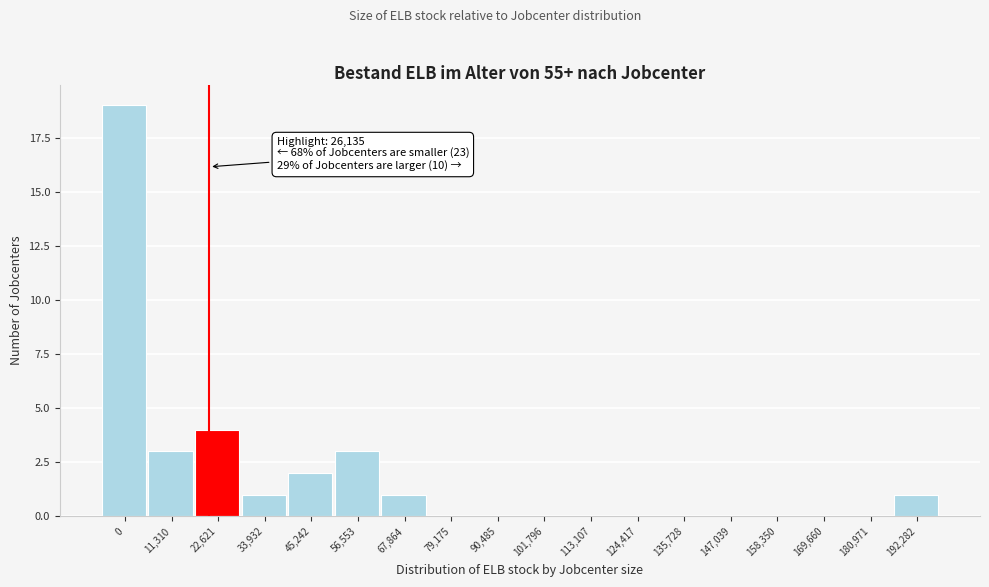

Reading left to right, transcribe all the data shown in this chart.

0=19	11,310=3	22,621=4	33,932=1	45,242=2	56,553=3	67,864=1	79,175=0	90,485=0	101,796=0	113,107=0	124,417=0	135,728=0	147,039=0	158,350=0	169,660=0	180,971=0	192,282=1